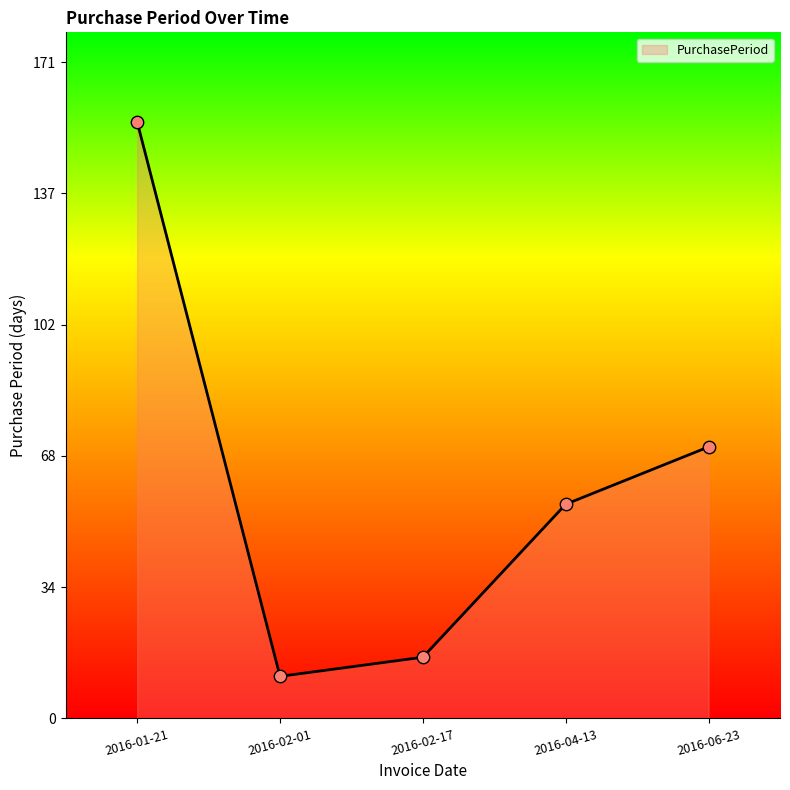

What is the change in value from 2016-02-17 to 2016-04-13?

+40